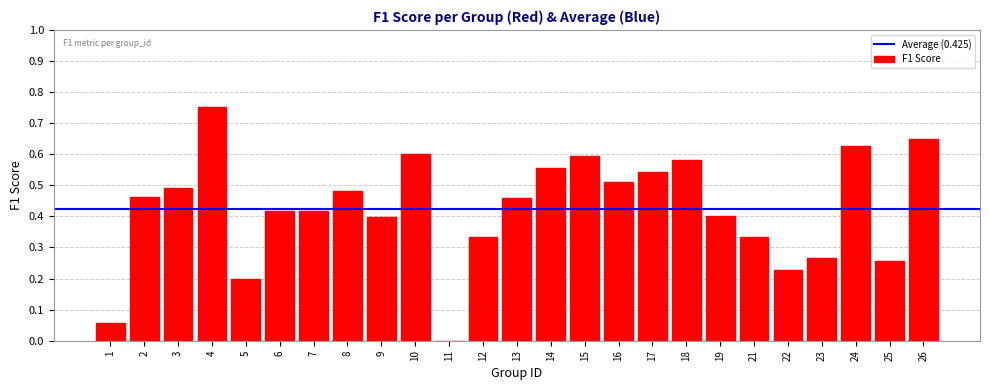

The value at 25 is 0.1. True or false?

False